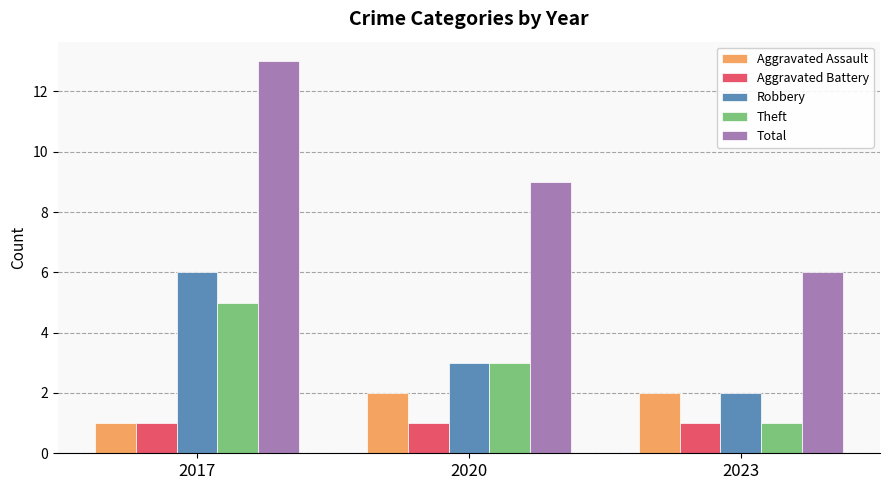

What is the difference between the maximum and minimum values in the Aggravated Assault series?

1